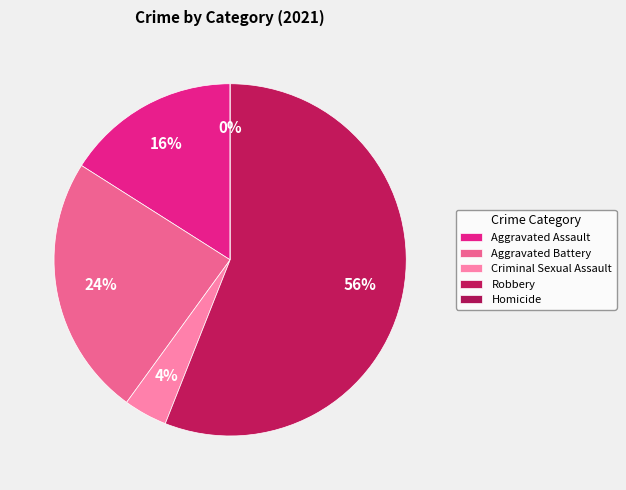

Between Criminal Sexual Assault and Homicide, which is larger?

Criminal Sexual Assault